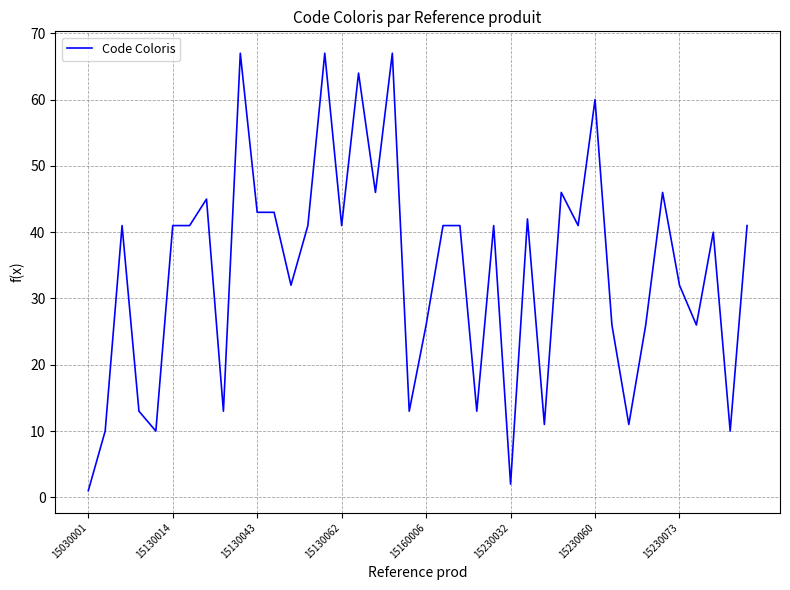

True or false: there are more than 0 points higher than both neighbors.

True